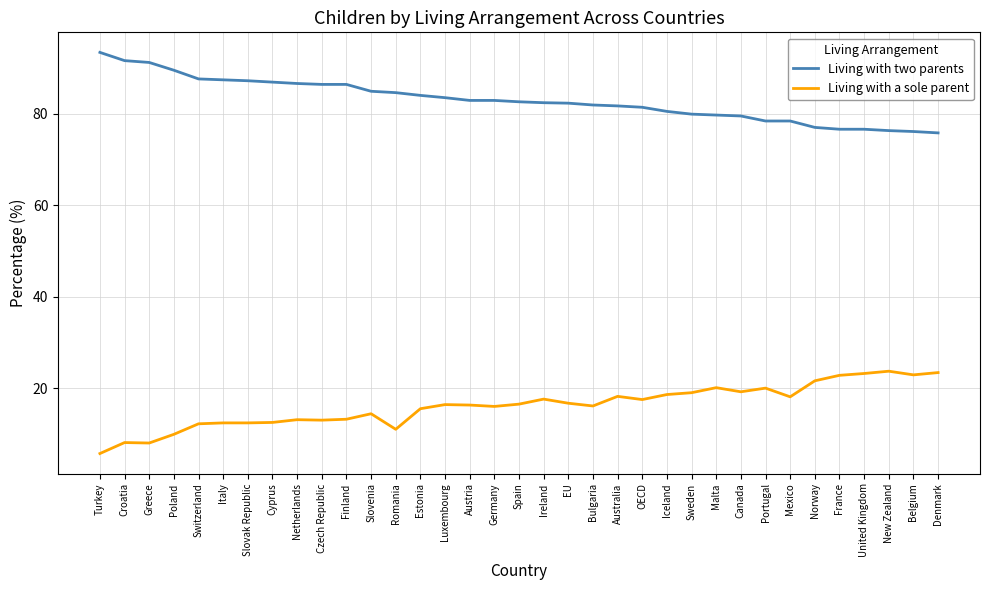

How many lines are shown in the chart?

2